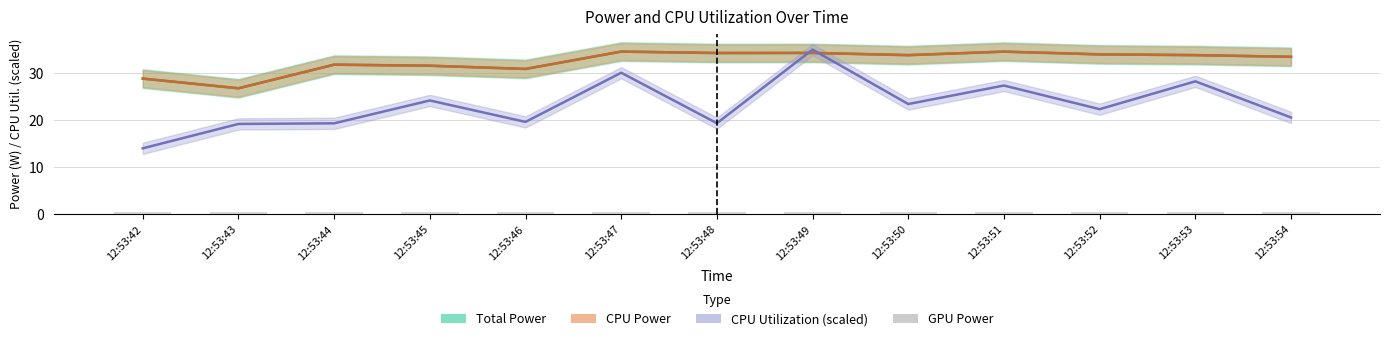

Rank the categories by Total Power value from highest to lowest.

12:53:47, 12:53:51, 12:53:49, 12:53:48, 12:53:52, 12:53:53, 12:53:50, 12:53:54, 12:53:44, 12:53:45, 12:53:46, 12:53:42, 12:53:43